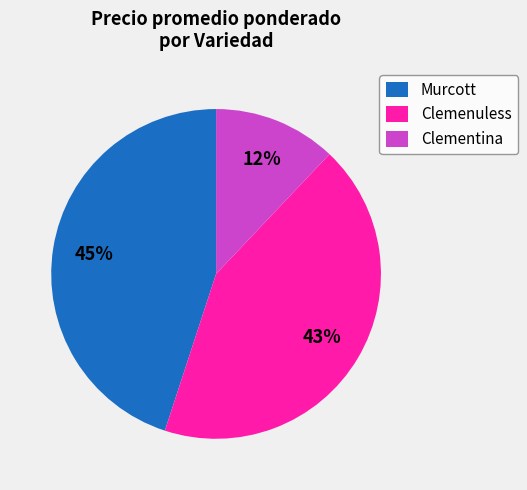

Rank the categories by value from highest to lowest.

Murcott, Clemenuless, Clementina